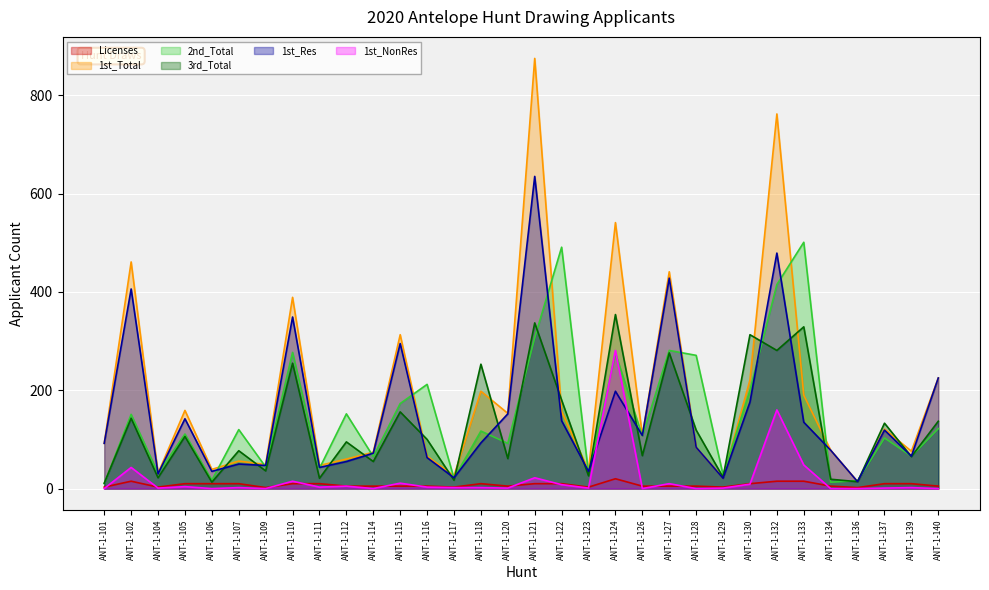

What is the difference between the Licenses values at ANT-1-133 and ANT-1-137?

5